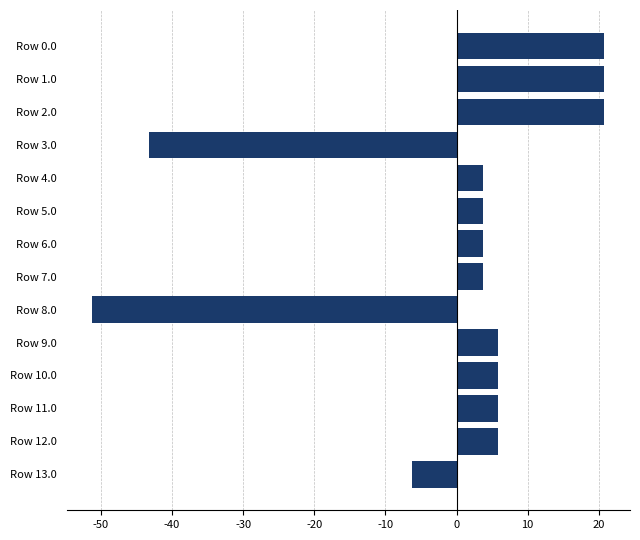

What is the minimum value shown in the chart?

-51.2